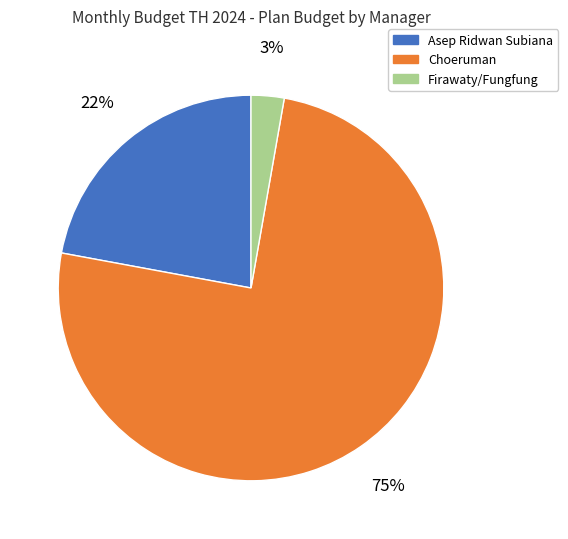

Which has a higher value, Firawaty/Fungfung or Choeruman?

Choeruman